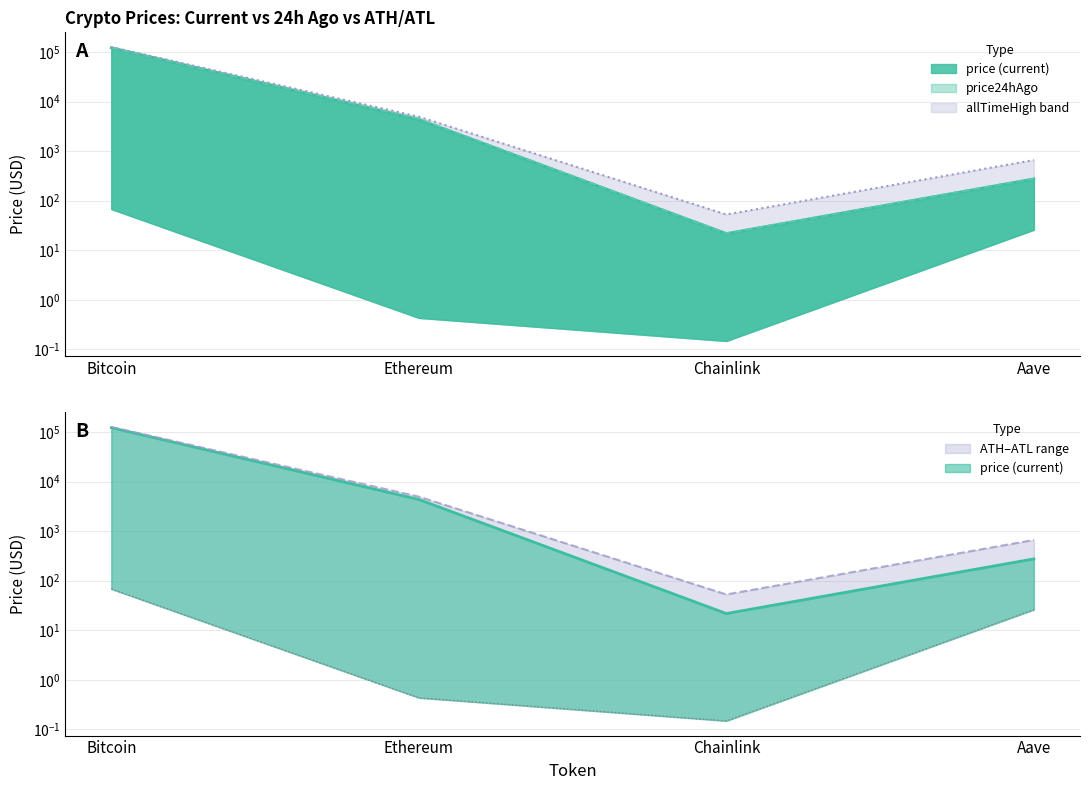

Is the value of allTimeHigh at Aave greater than the value of price at Bitcoin?

No